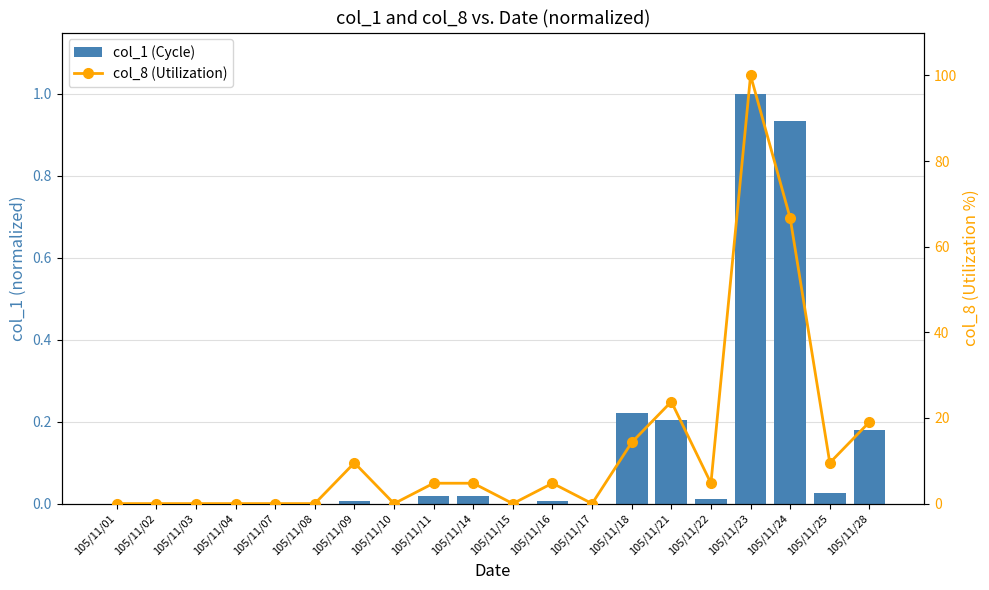

What is the average value of the col_1 (Cycle) series?

0.1